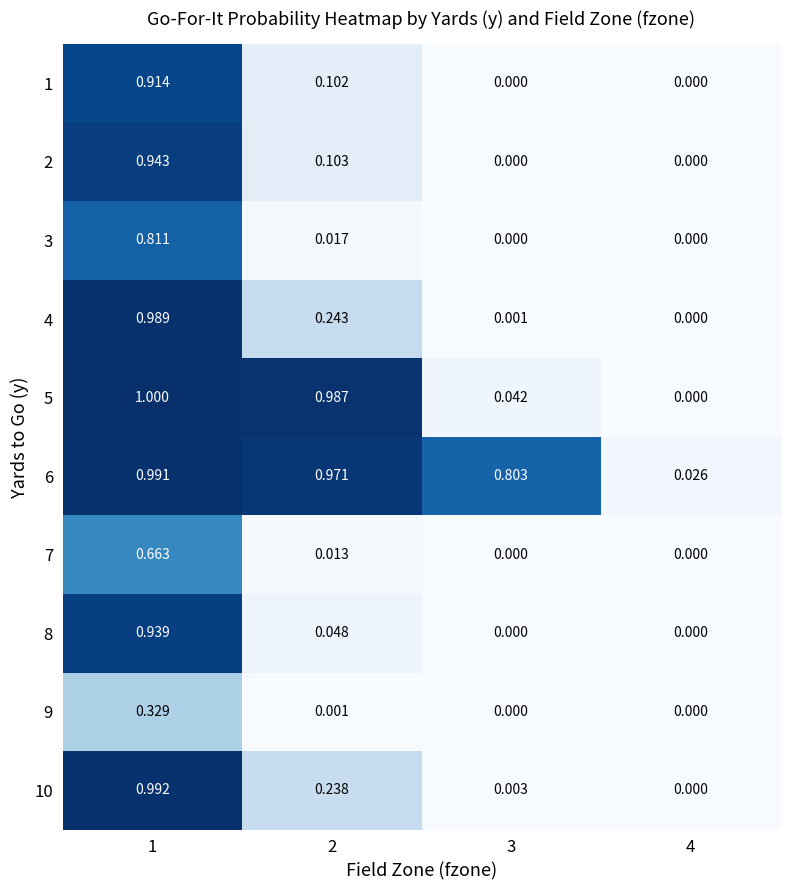

Is the value of 6 at 2 greater than the value of 8 at 1?

Yes